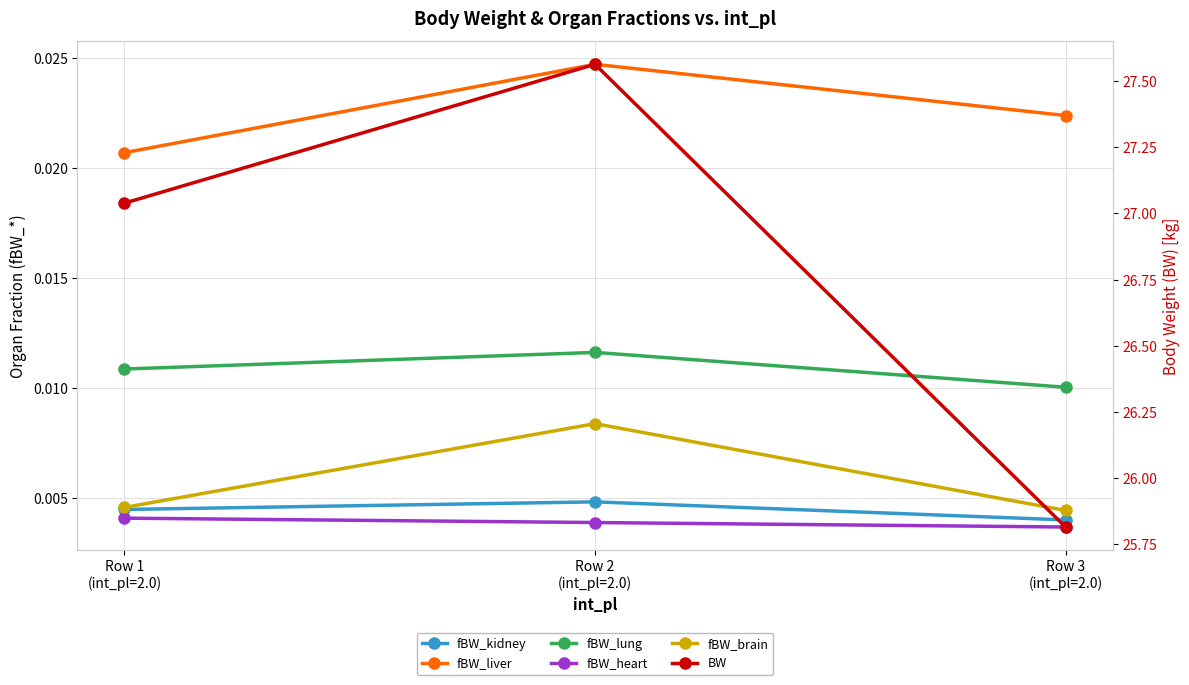

At how many categories does at least one series exceed 16?

3